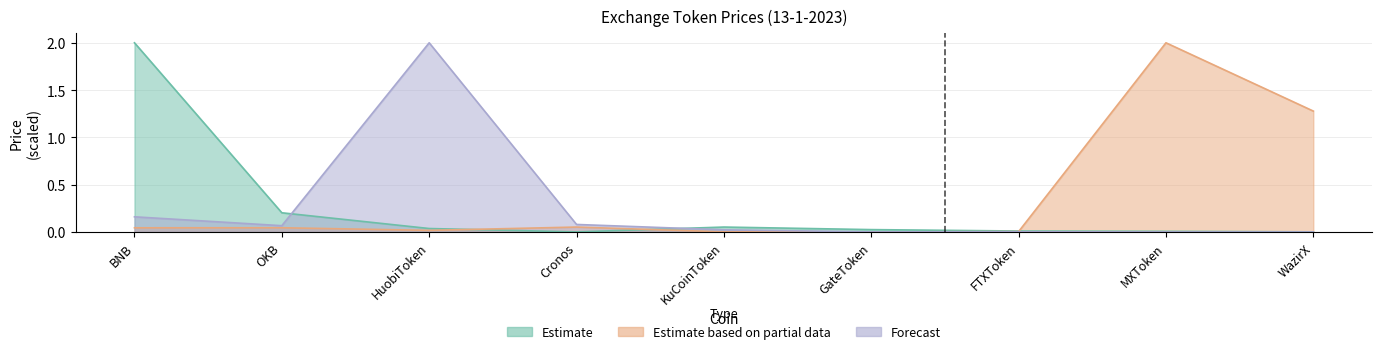

What is the difference between the highest and lowest values at KuCoinToken?

0.1